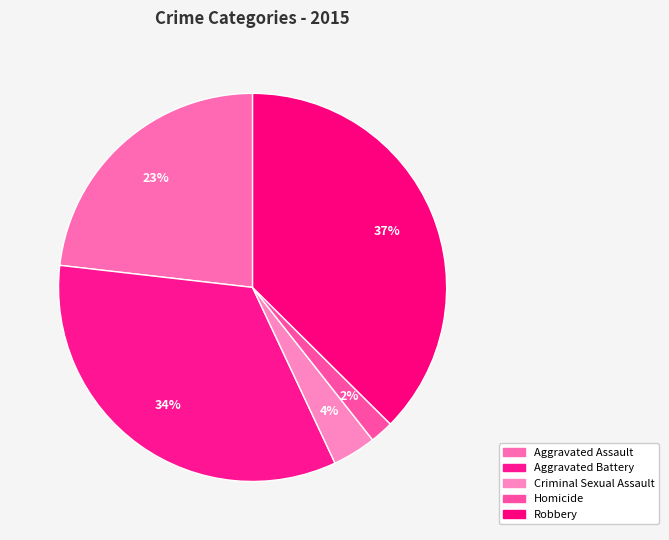

What percentage is NOT represented by Criminal Sexual Assault?

96.4%